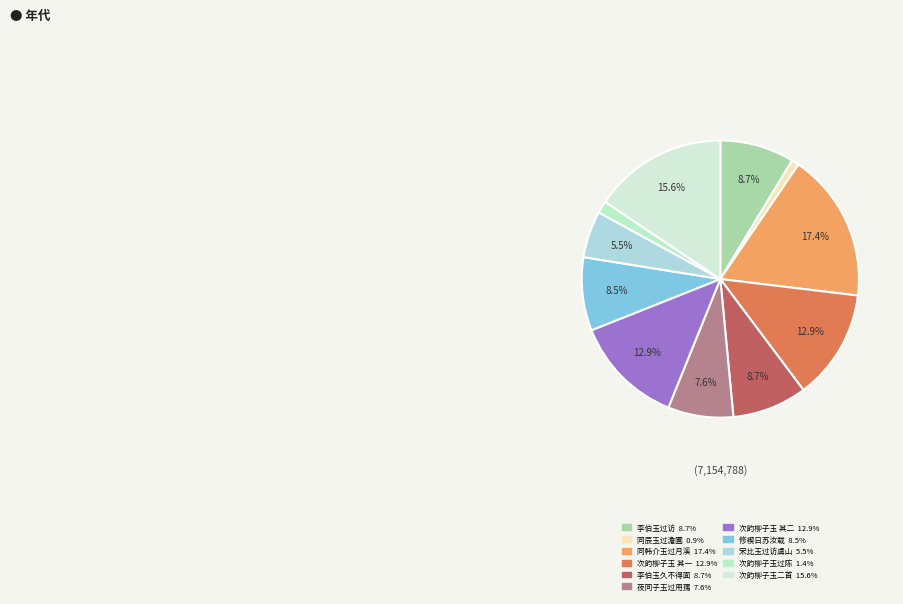

How many slices are in this pie chart?

11